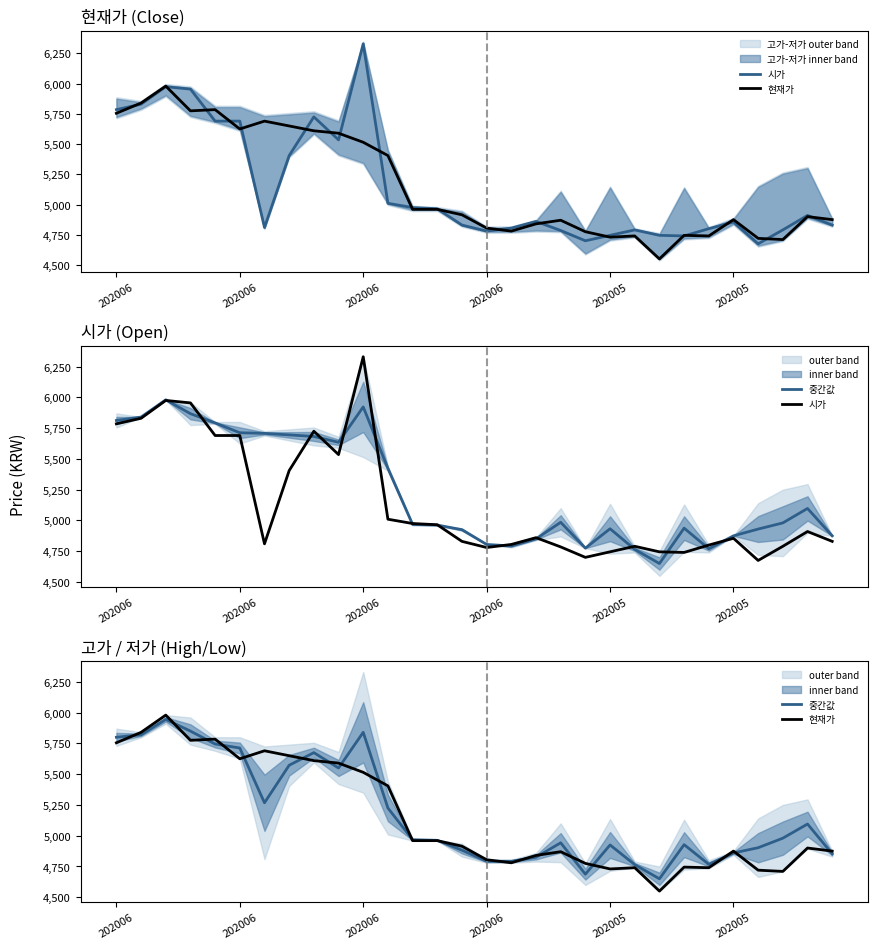

What is the sum of all 중간값 values?

155580.0